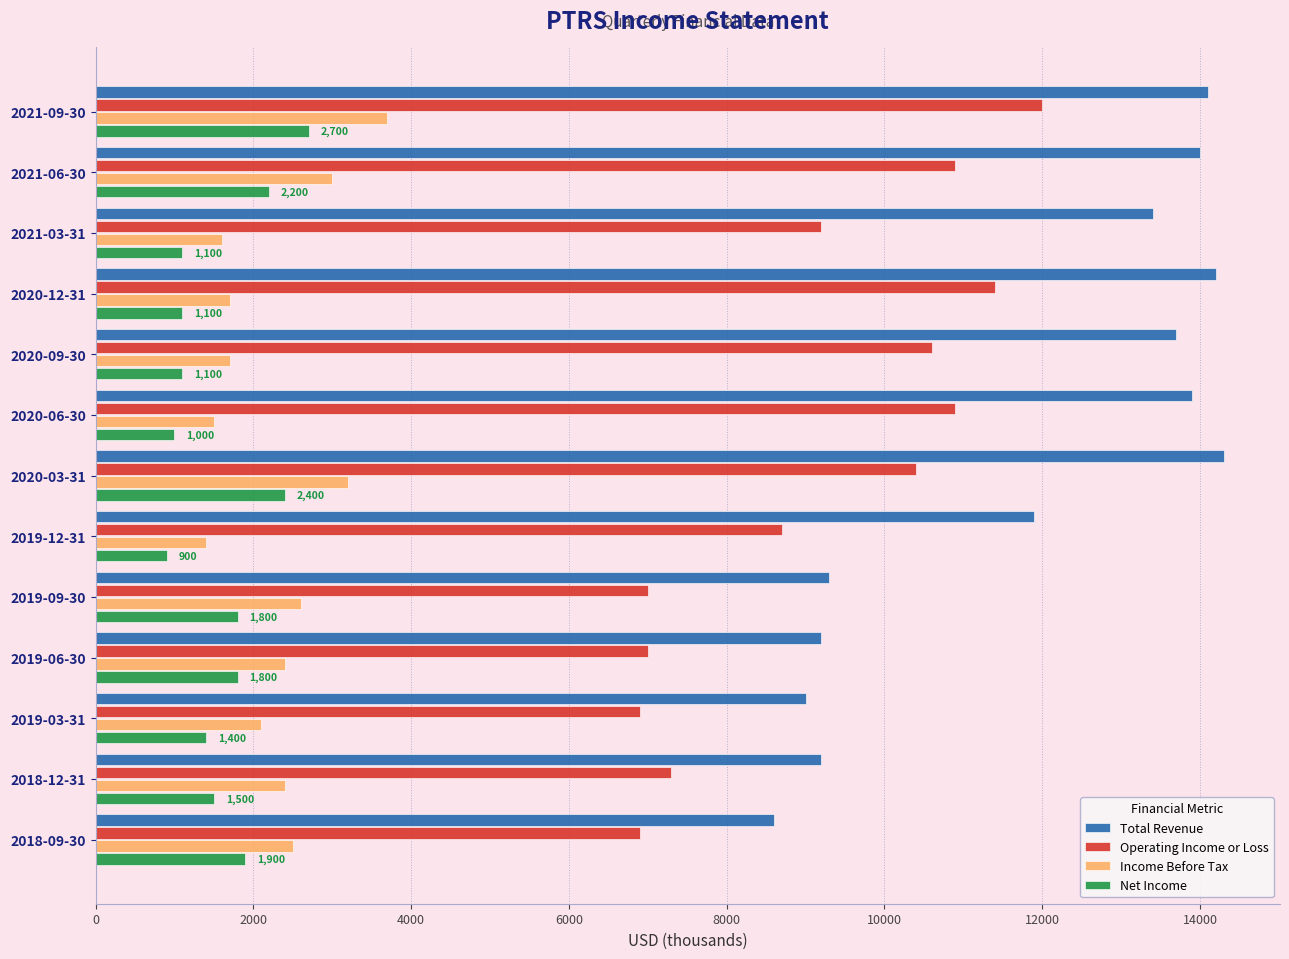

List the series in order of their peak value, lowest first.

Net Income, Income Before Tax, Operating Income or Loss, Total Revenue